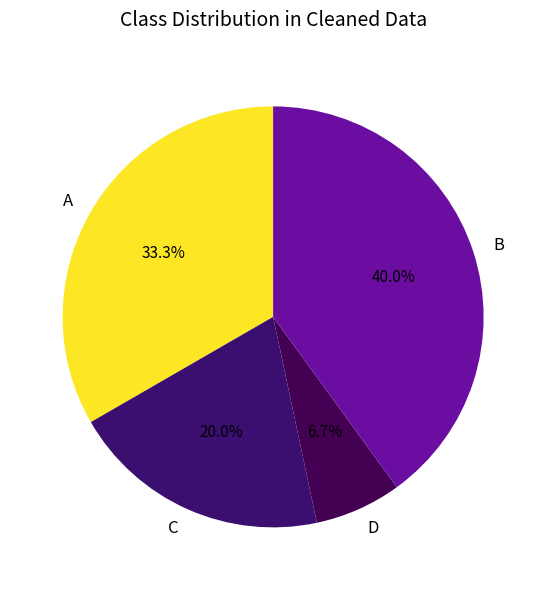

To the nearest percent, what is the difference between the B and A slice percentages?

7%